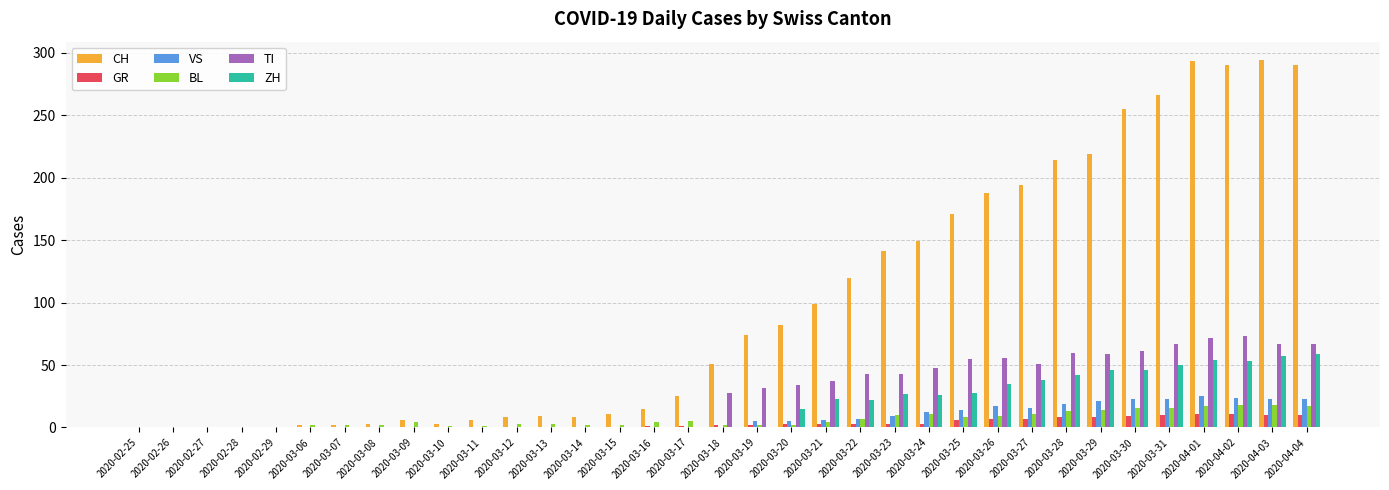

True or false: TI has a value of 55 at 2020-03-25.

True